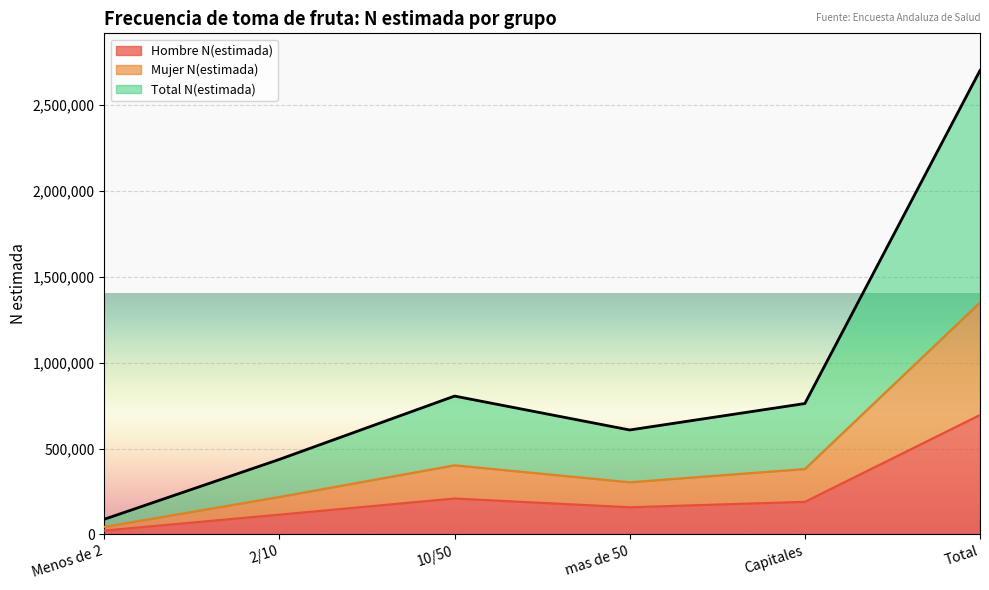

At which label does Total N(estimada) reach its minimum?

Menos de 2